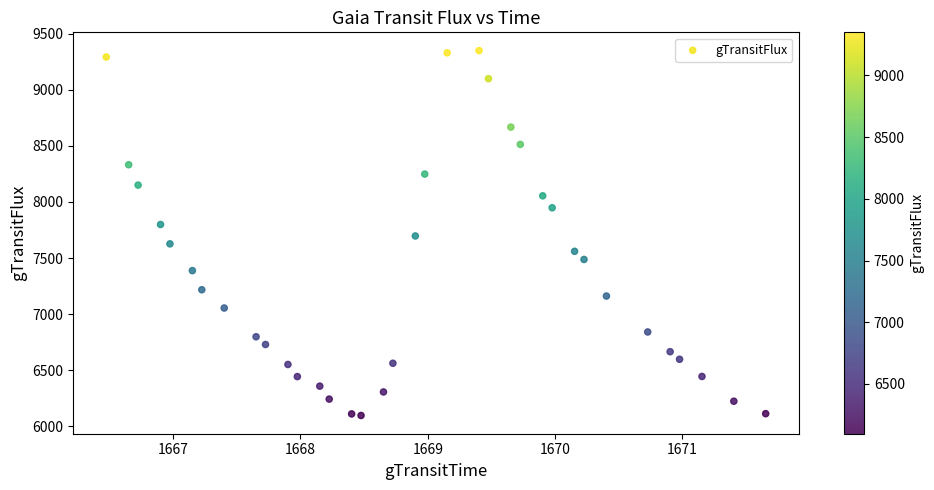

What is the range of Y values (max minus min)?

3252.4